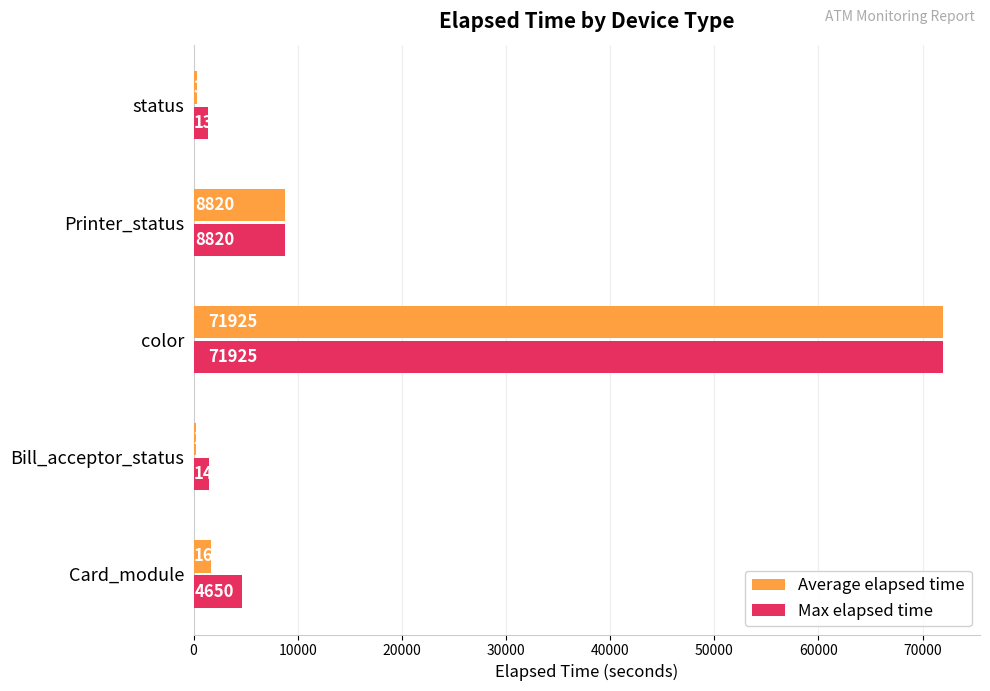

True or false: Max elapsed time has a value of 1455 at Bill_acceptor_status.

True